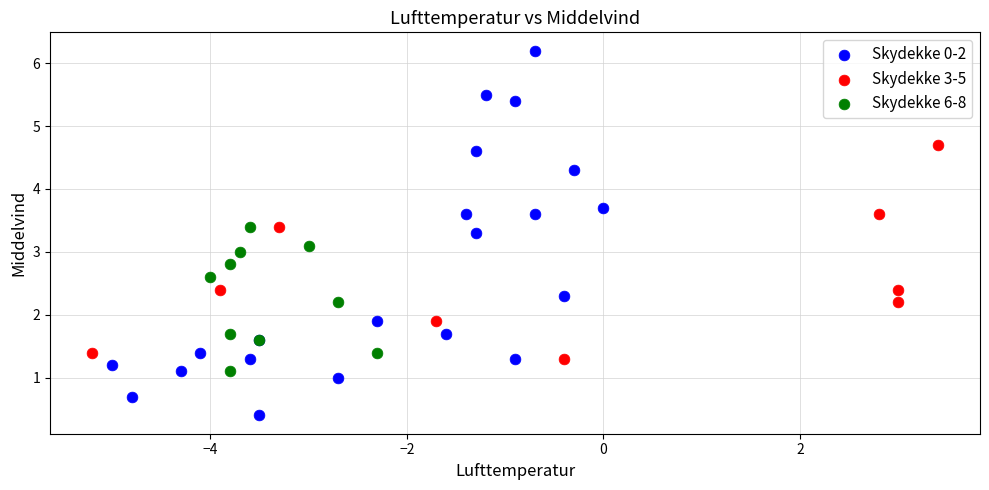

Which series contains the lowest Y value?

Skydekke 0-2